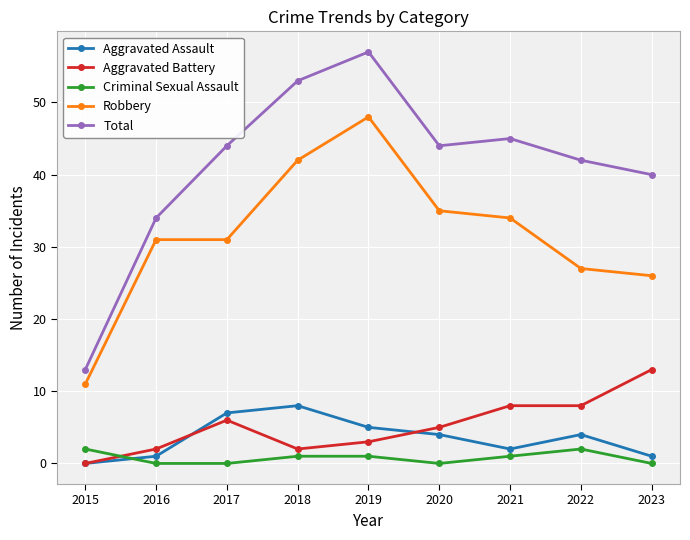

True or false: Aggravated Battery has a value of 6 at 2017.

True